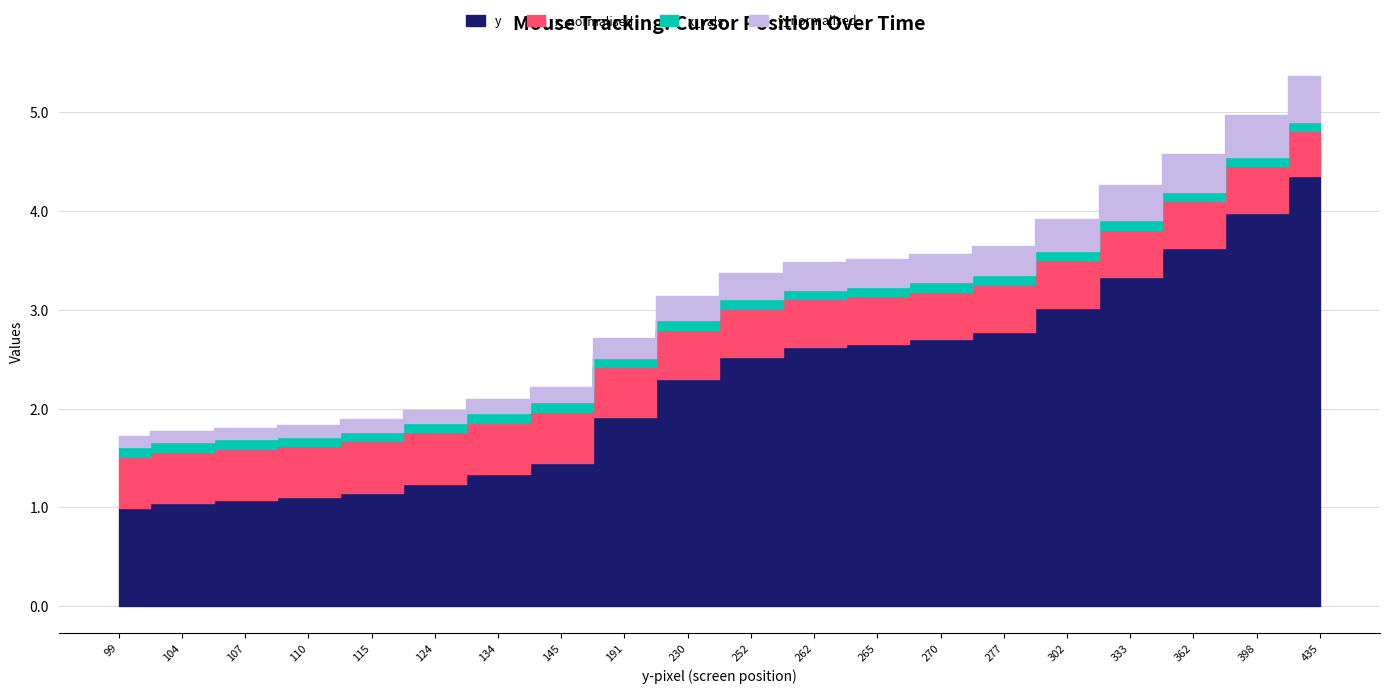

What are all the series names shown in the legend?

y, y_normalised, x_normalised, x_vals